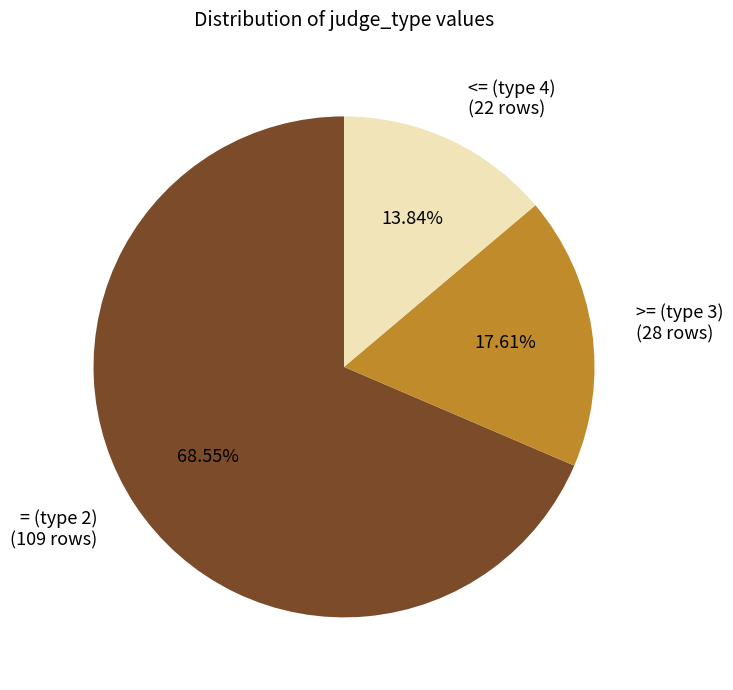

Is there any slice that represents more than half of the pie?

Yes